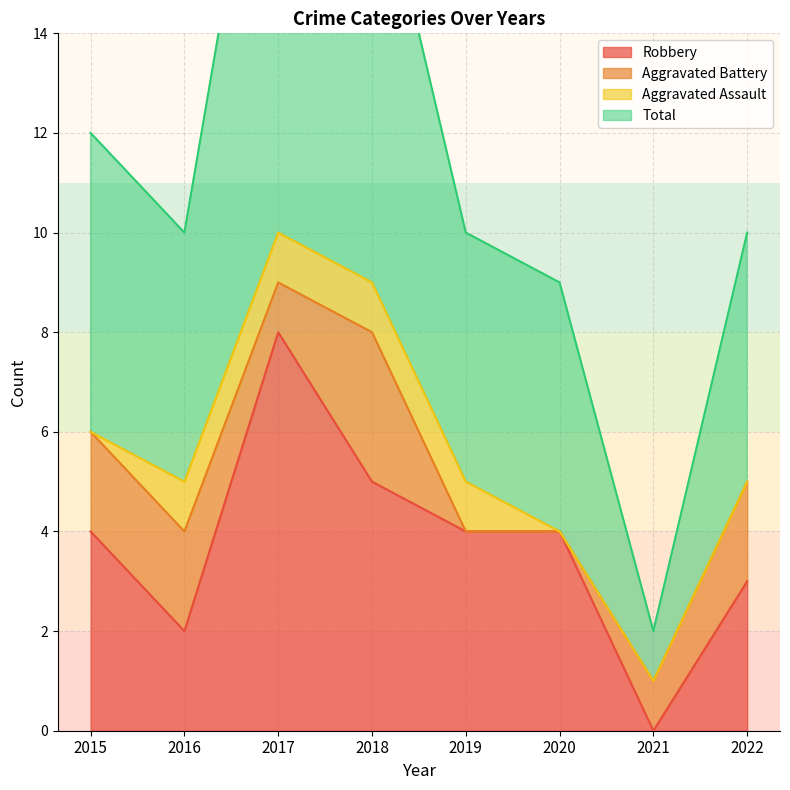

At which label does Robbery reach its peak?

2017